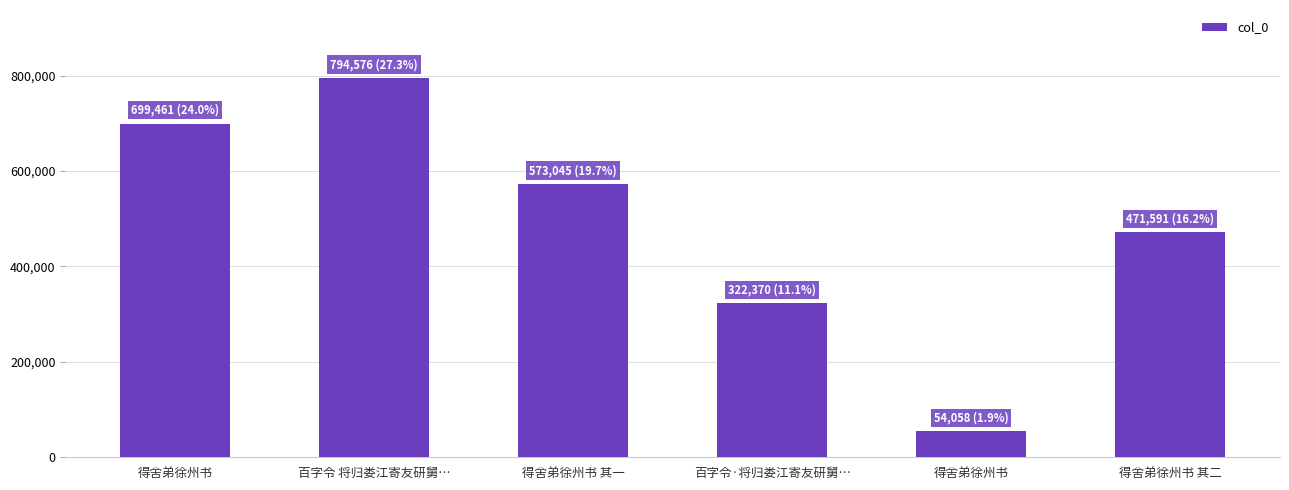

How many distinct data groups are displayed?

1